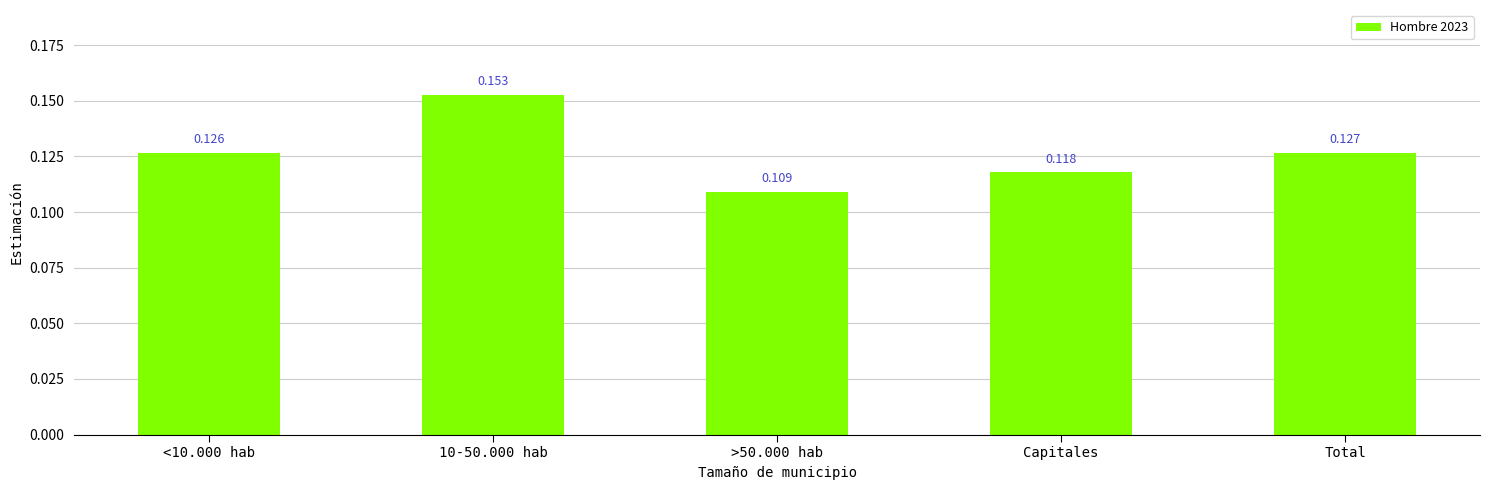

Rank the categories by value from lowest to highest.

>50.000 hab, Capitales, <10.000 hab, Total, 10-50.000 hab